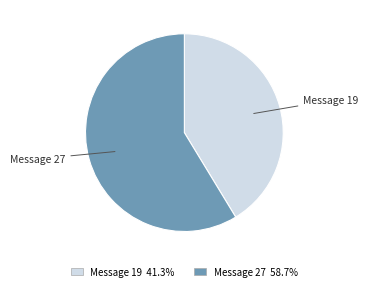

Is there any slice that represents more than half of the pie?

Yes